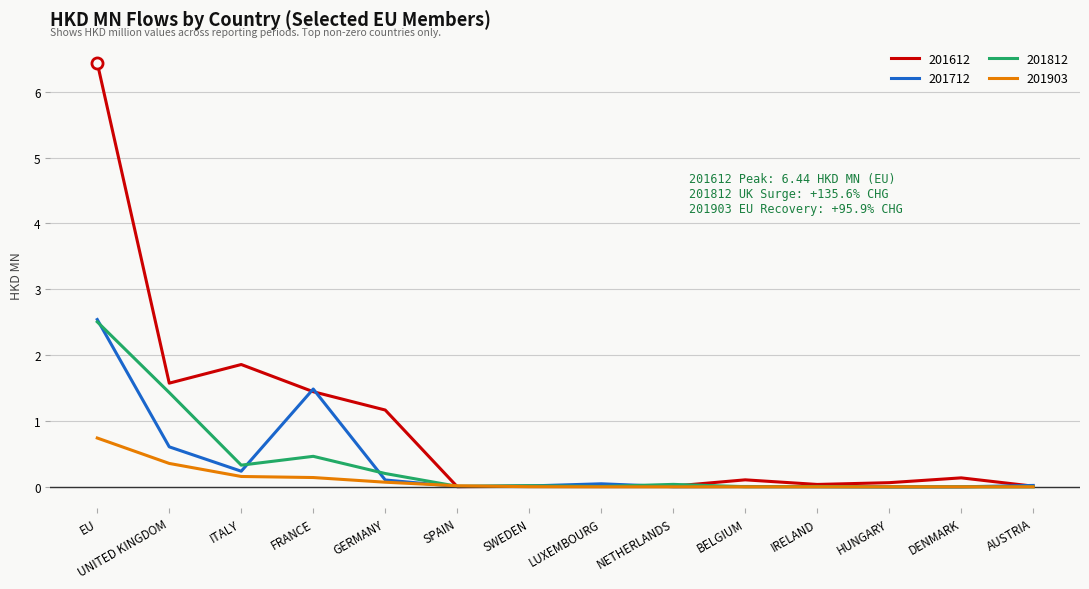

Which series has the largest total across all categories?

201612